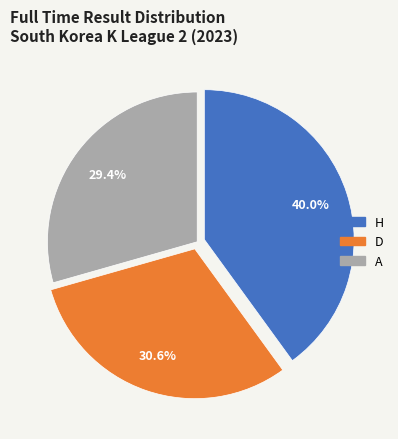

What percentage do D and H together represent?

70.6%